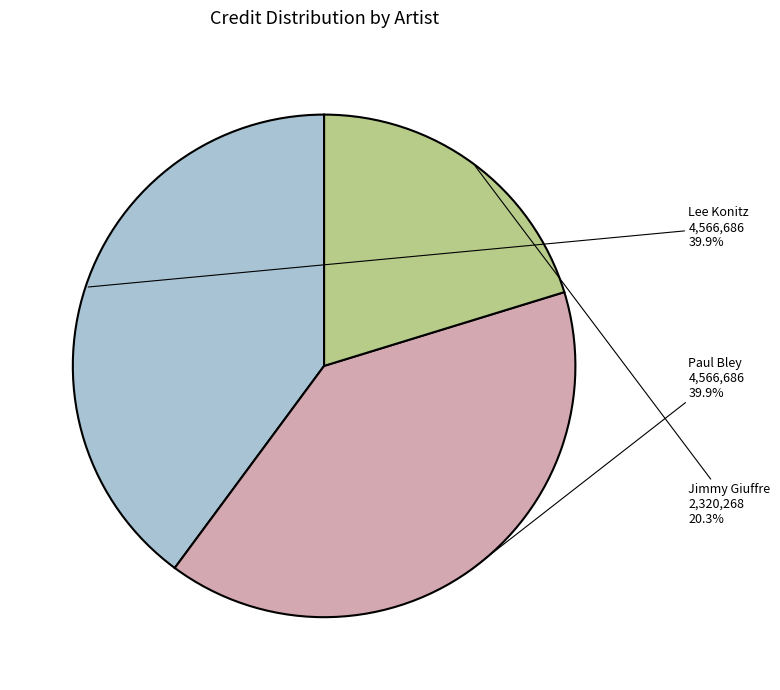

What is the ratio of the value at Lee Konitz to the value at Jimmy Giuffre?

2.0